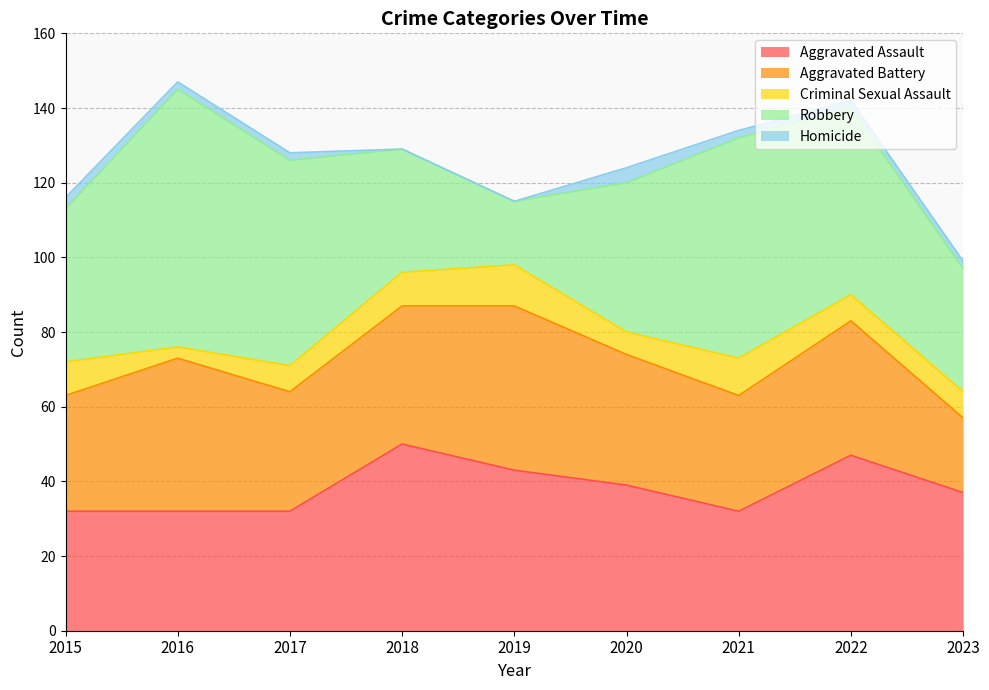

Does the chart have visible grid lines?

Yes